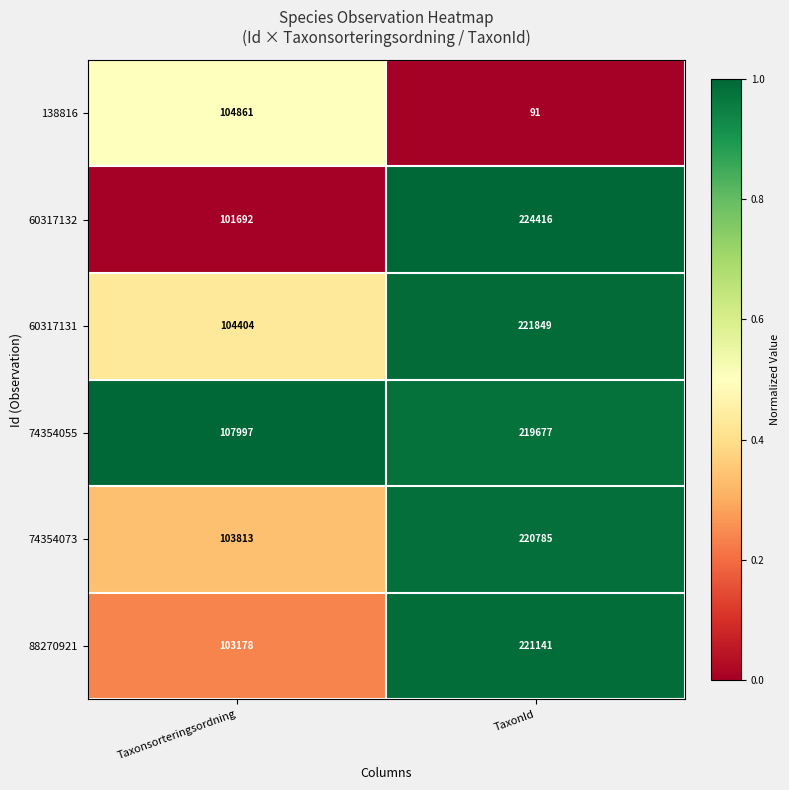

Count the number of categories in the chart.

2